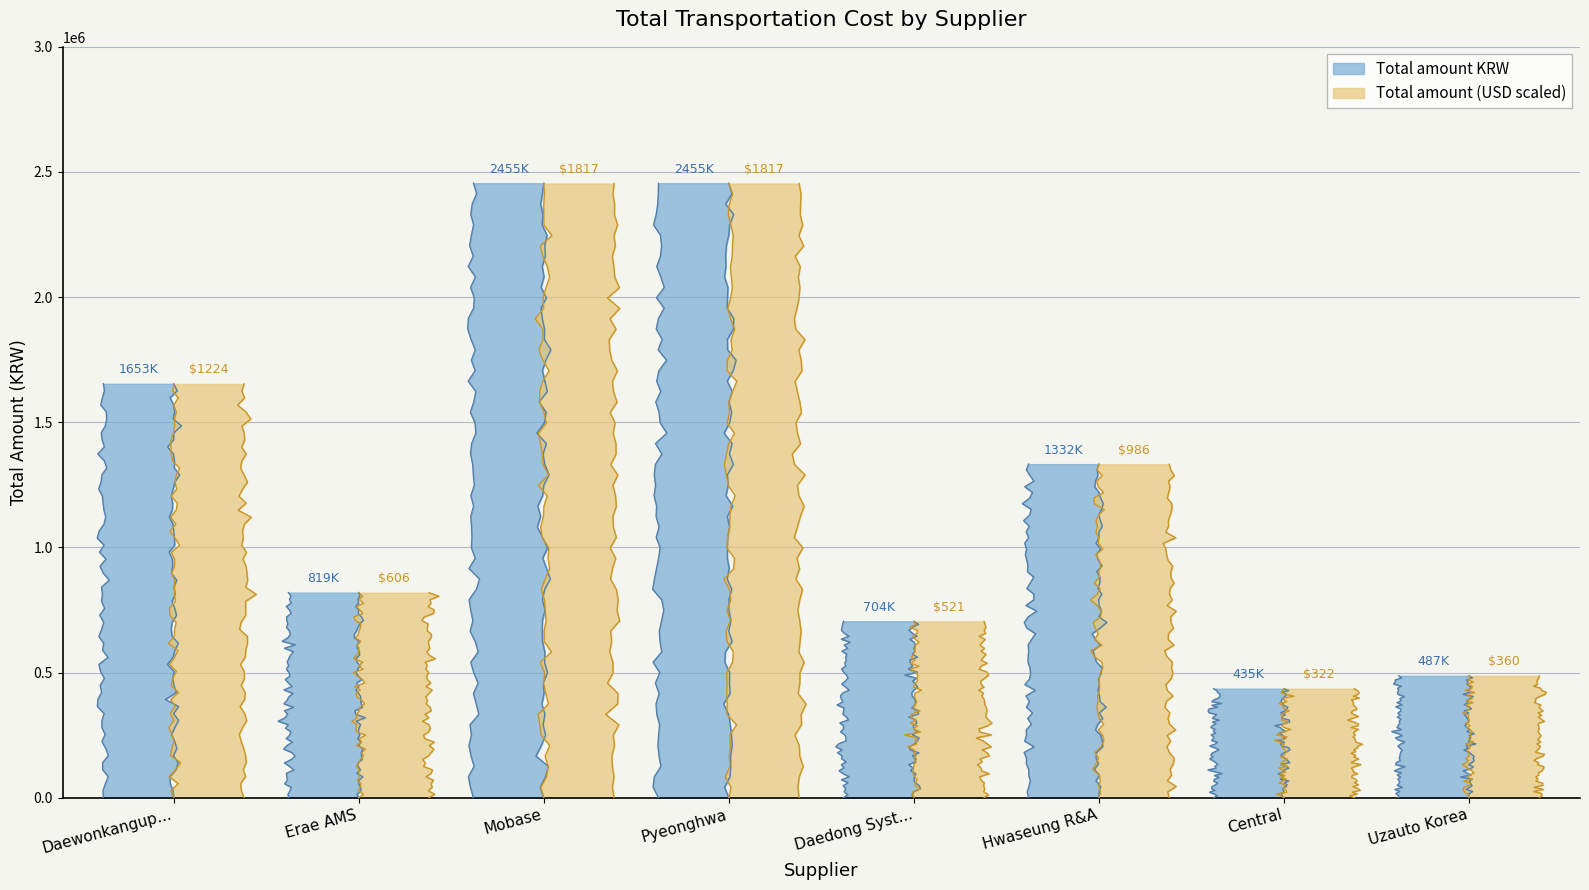

Rank the series at Uzauto Korea from highest to lowest value.

Total amount KRW, Total amount USD